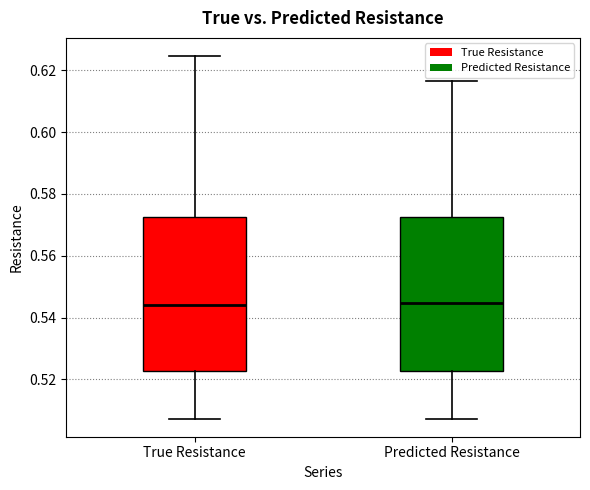

Reading left to right, read every box against the y-axis: the position of its median line, the range the box covers, and the ends of its whiskers. The values are not printed on the chart, so give them approximately, as read against the axis.

True Resistance: median 0.544, box 0.522 to 0.572, whiskers 0.508 to 0.624
Predicted Resistance: median 0.544, box 0.522 to 0.572, whiskers 0.508 to 0.616